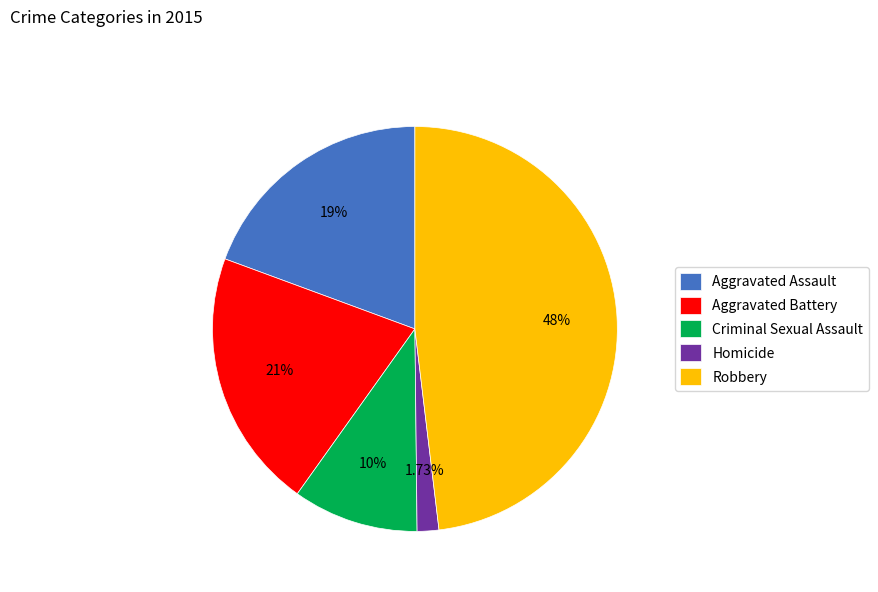

What is the total percentage of Homicide and Aggravated Battery?

22.5%